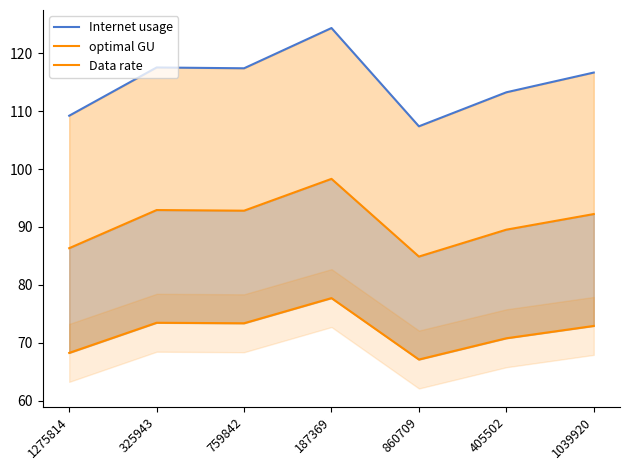

True or false: Data rate and optimal GU intersect in this chart.

False